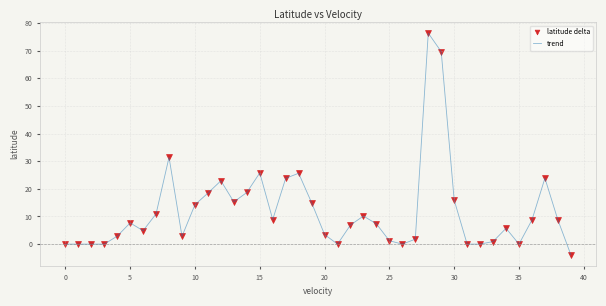

What is the maximum value shown in the chart?

76.3